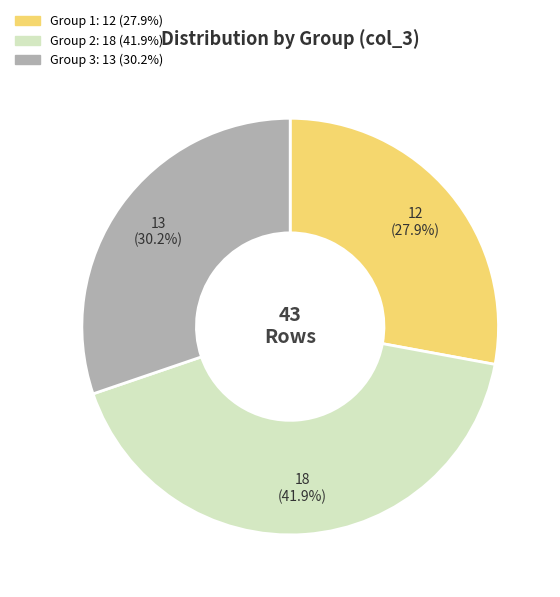

How many slices are in this pie chart?

3